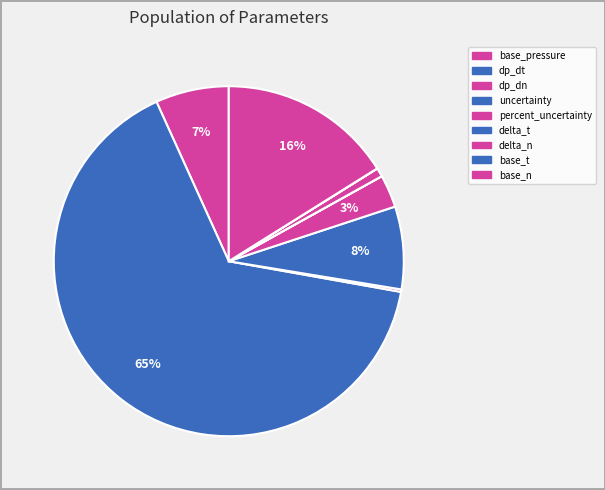

True or false: base_t accounts for 10% of the total.

False